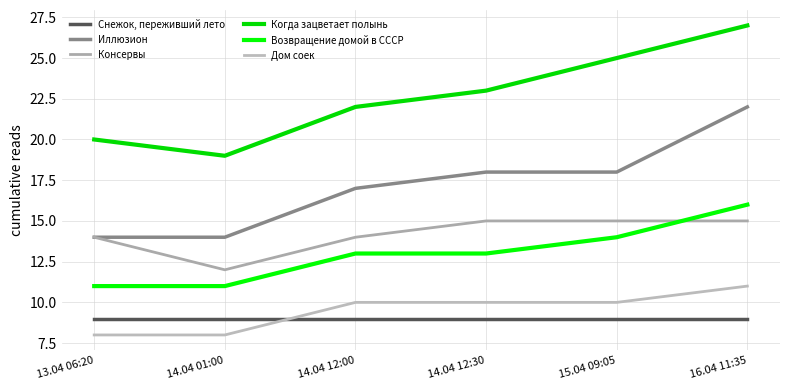

The value of Дом соек at 14.04 12:30 is 10. True or false?

True